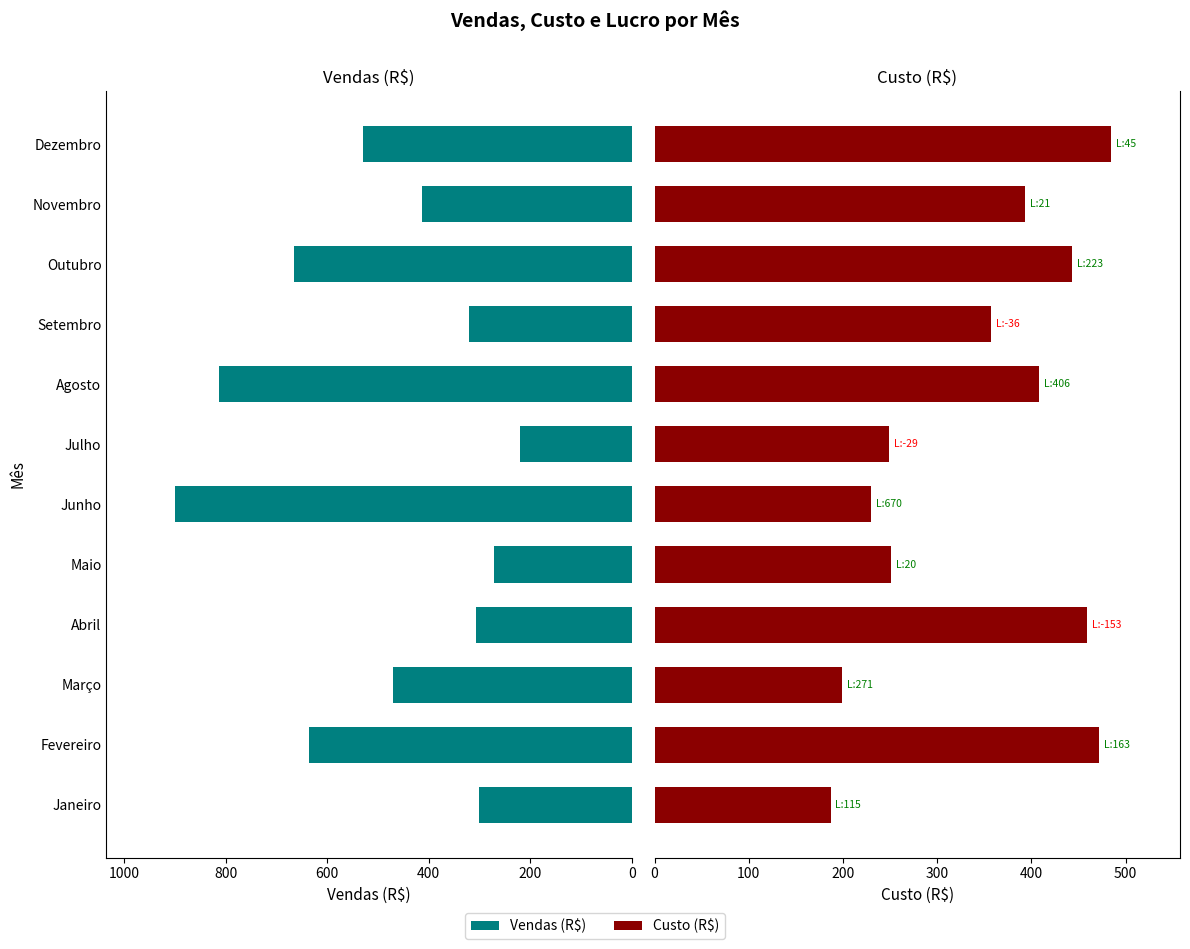

Rank the series by their maximum value, from highest to lowest.

Vendas (R$), Custo (R$)